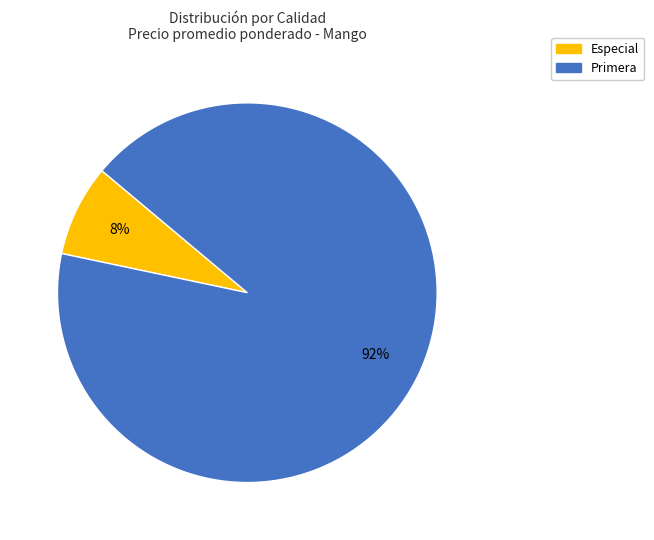

How many slices are in this pie chart?

2